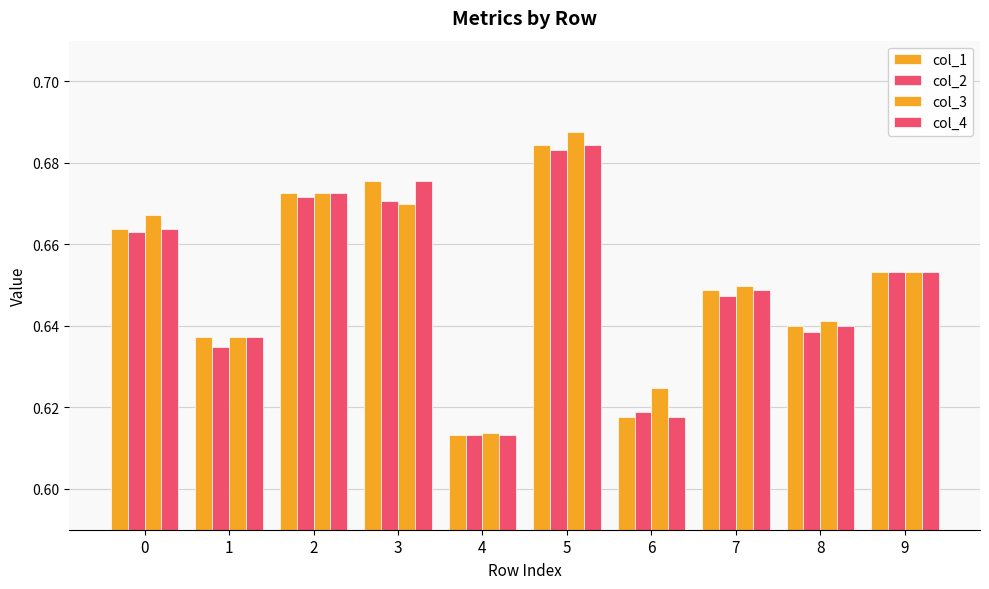

How many bars are there in total?

40